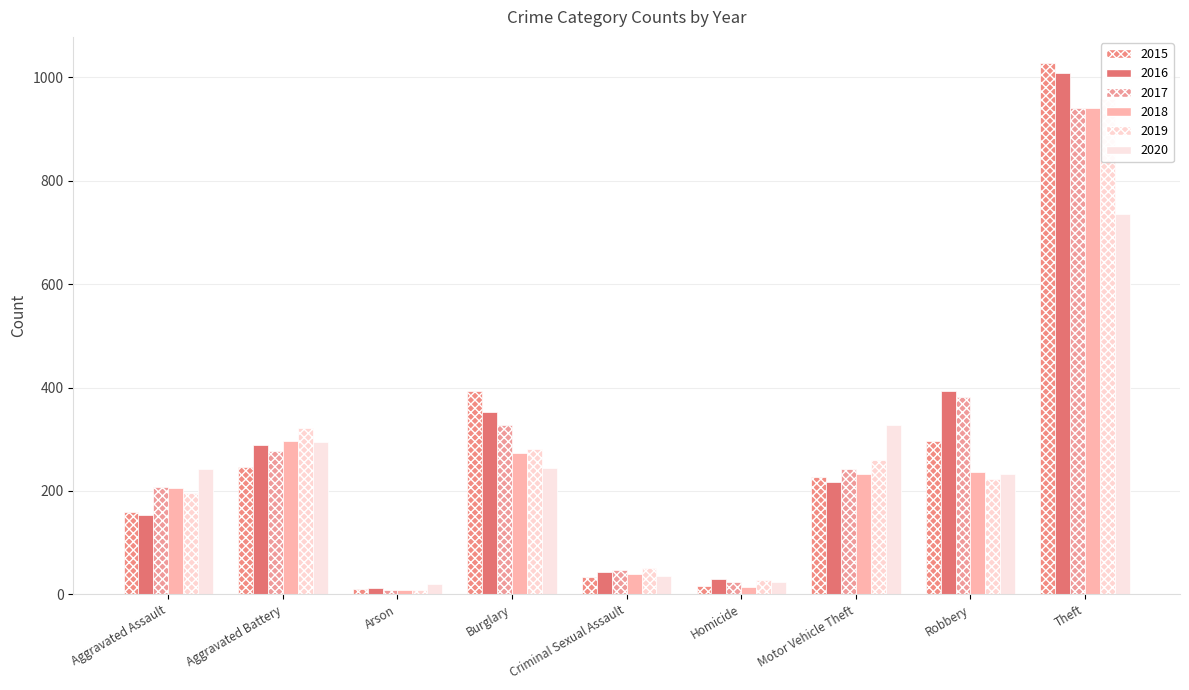

How many data points in 2020 are less than 242?

4